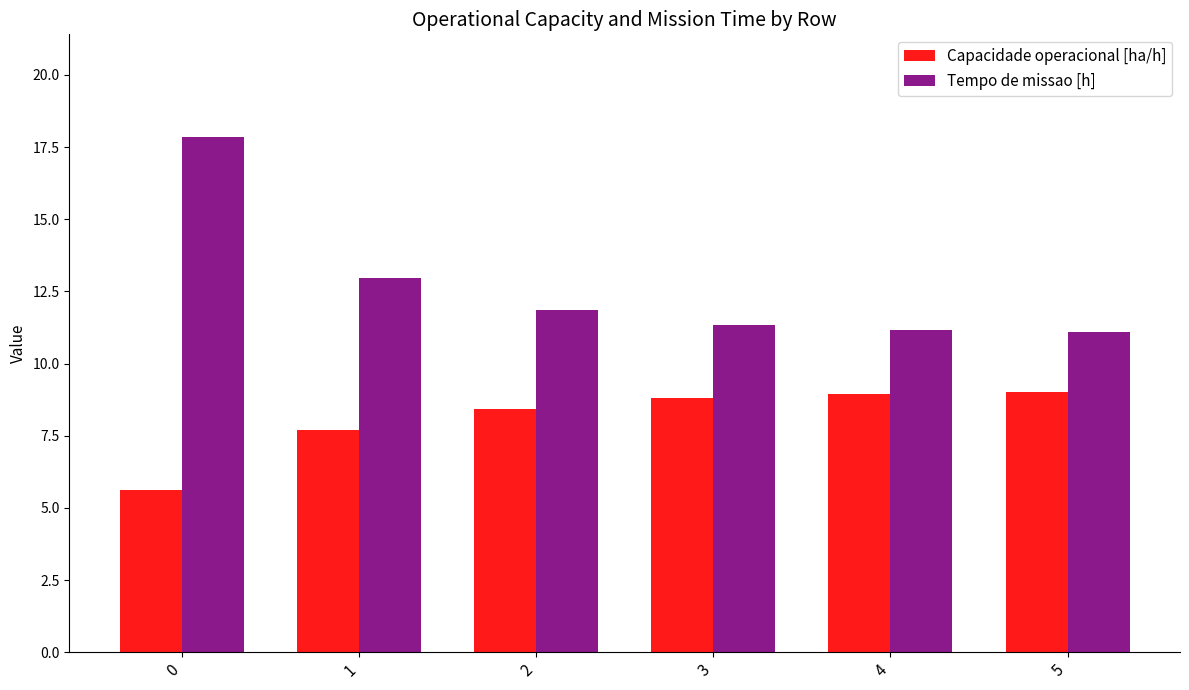

What is the spread (max minus min) of values at 2?

3.4